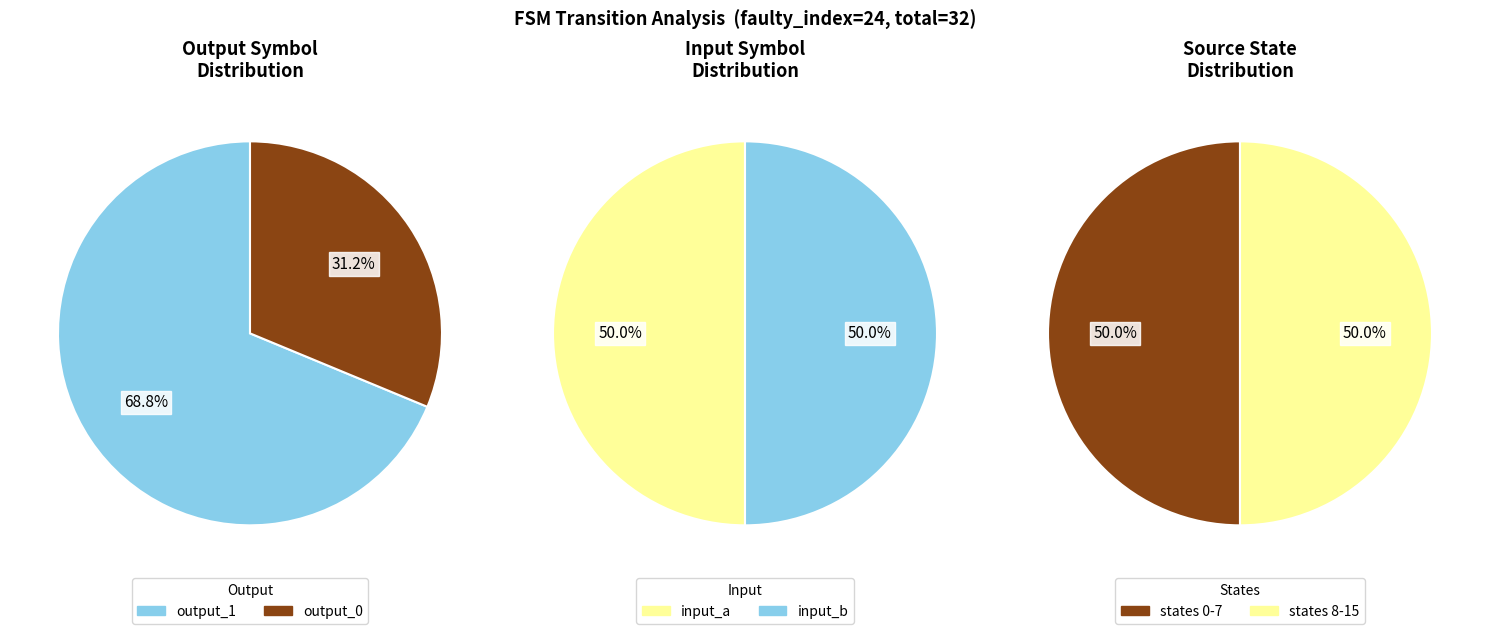

Does 7->14 b represent more than half of the total?

No